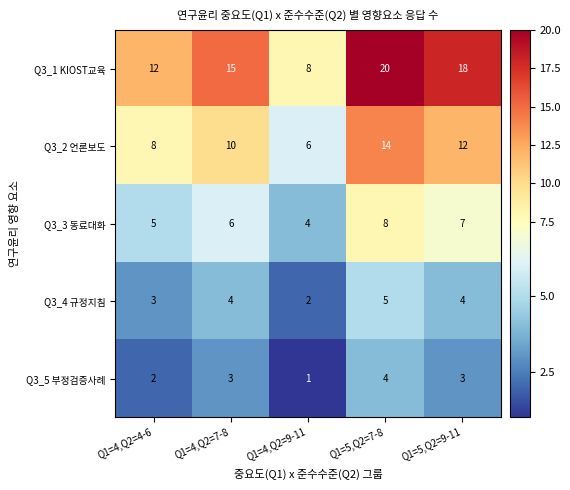

Is it true that Q3_2 언론보도 equals 12 at Q1=5,Q2=9-11?

True